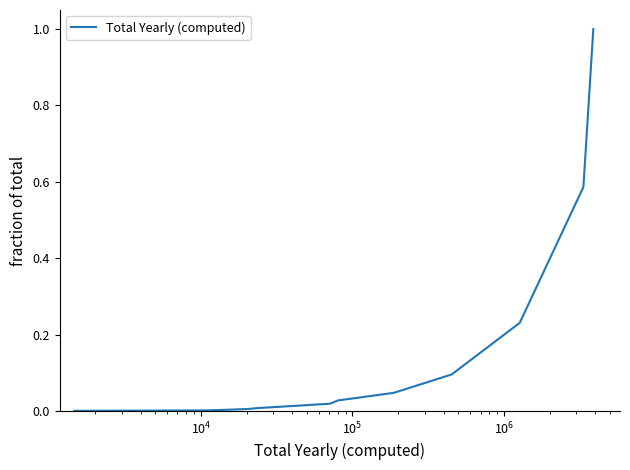

What is the difference between the maximum and minimum values?

1.0